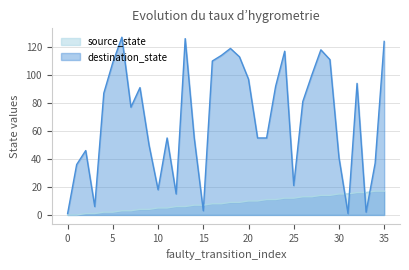

Which series has the widest spread of values?

destination_state